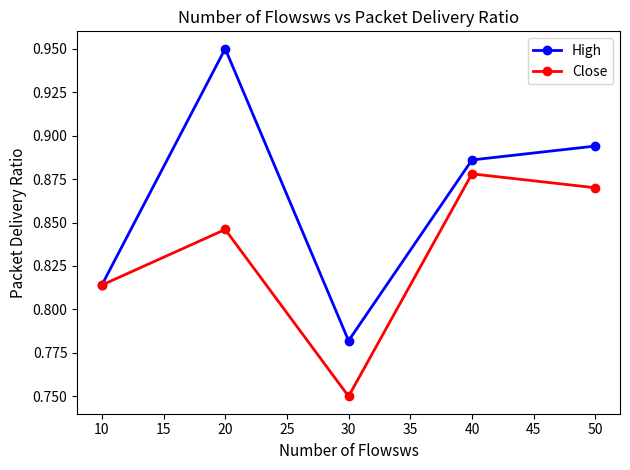

Is the value of Close at 30 greater than the value of High at 10?

No